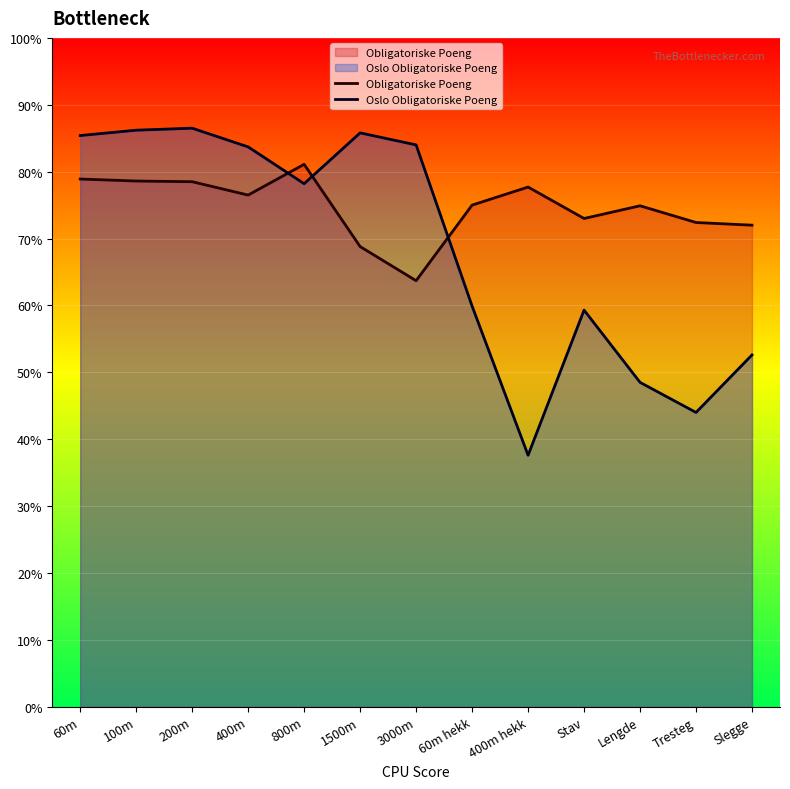

At 3000m, list the series in order from largest to smallest.

Oslo Obligatoriske Poeng, Obligatoriske Poeng